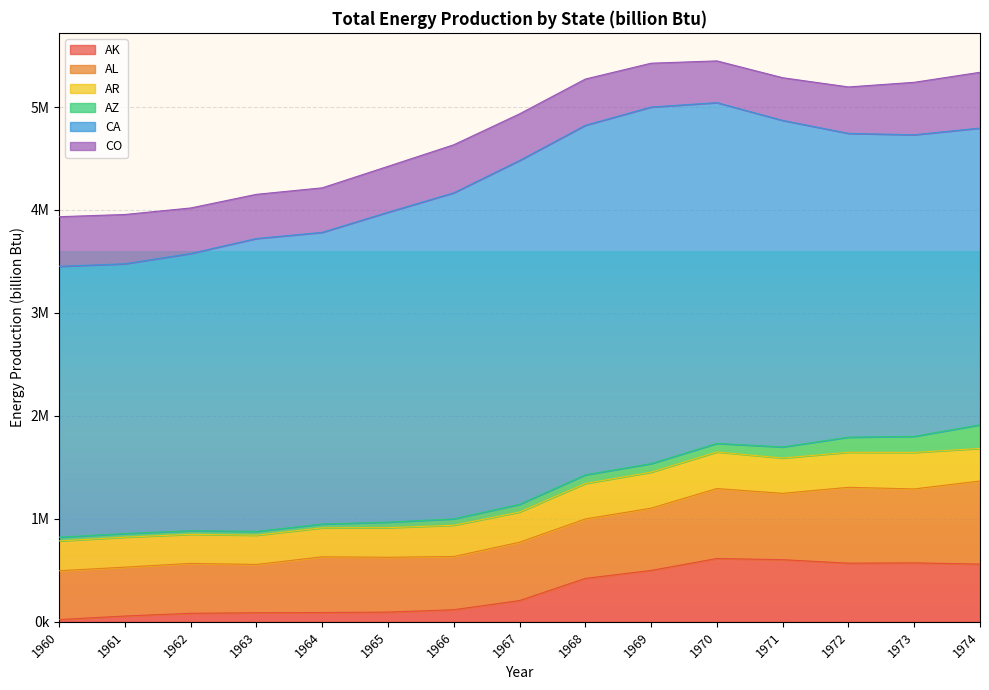

The AR series shows 340242 at 1972. True or false?

True